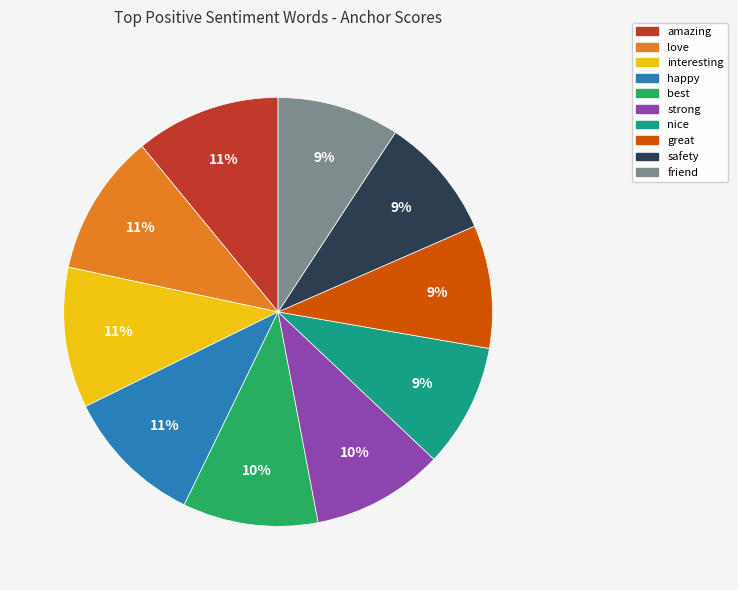

Do strong and interesting together represent more than half of the pie?

No